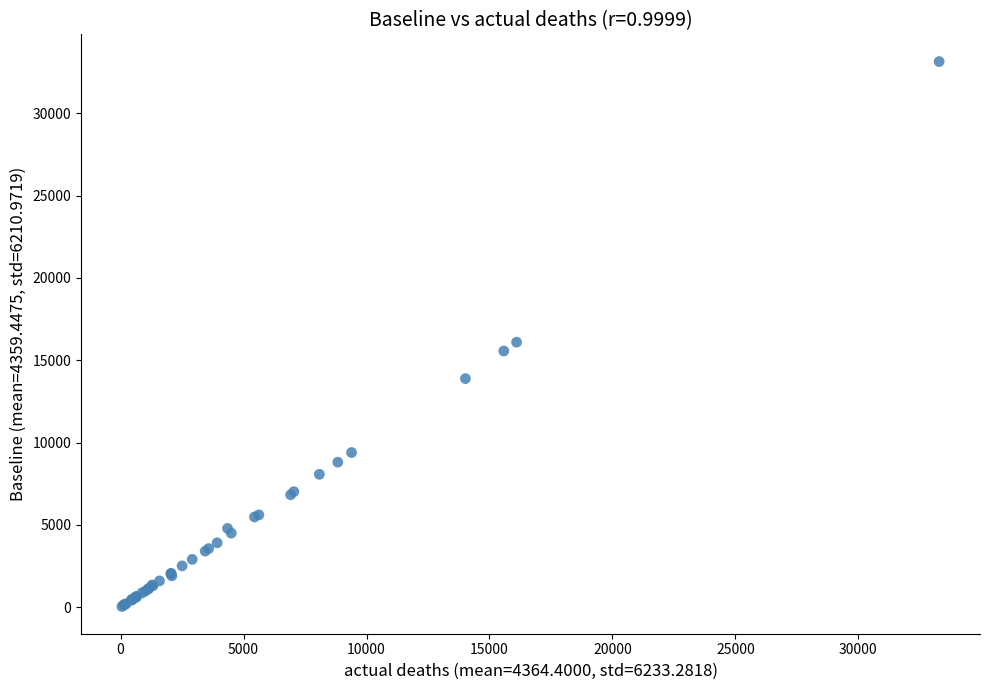

What Y value in the scatter plot is closest to 16593?

16097.9